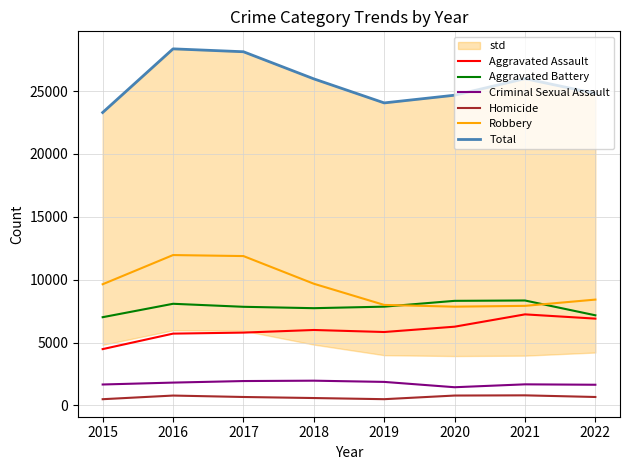

What is the difference between the Criminal Sexual Assault values at 2019 and 2022?

226